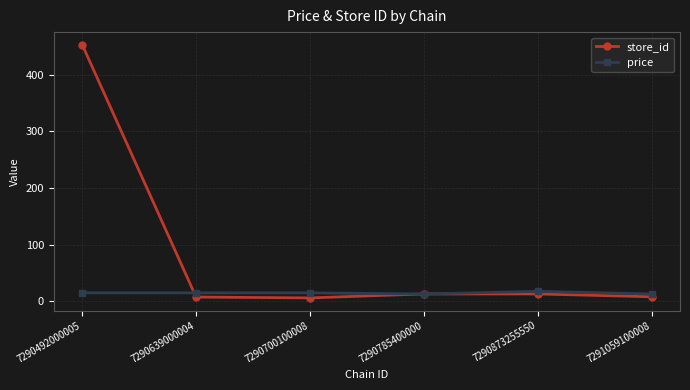

At how many categories does at least one series exceed 234?

1